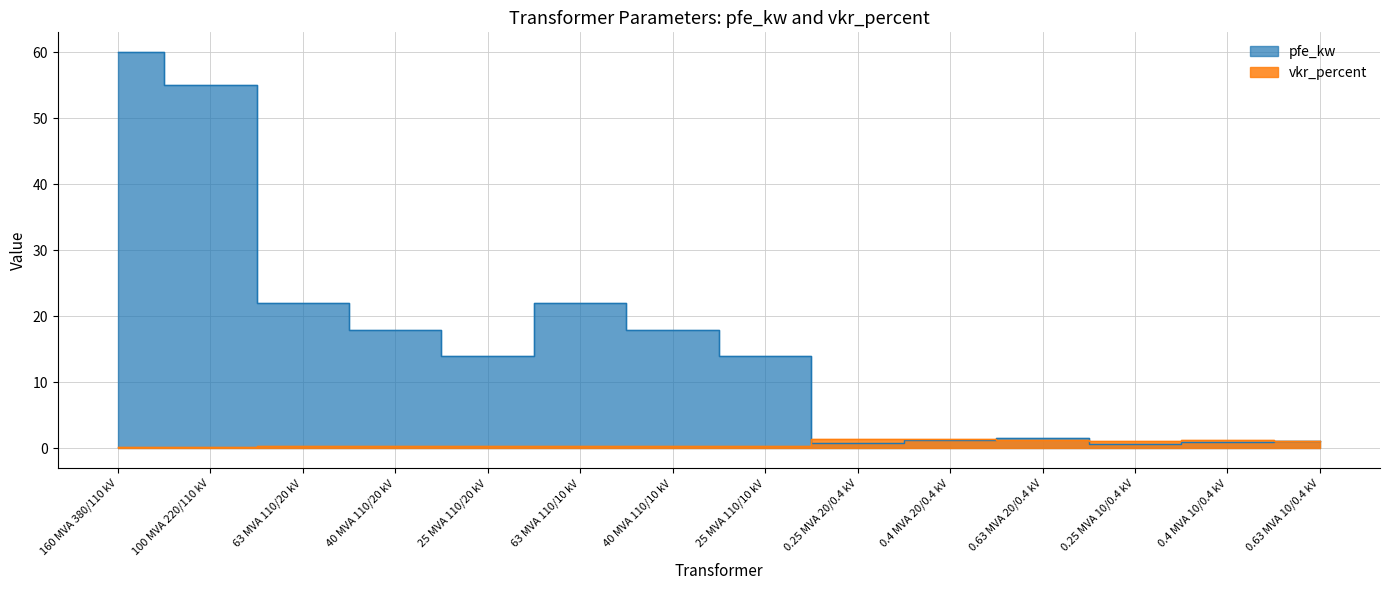

At which label is pfe_kw closest to 30?

63 MVA 110/20 kV